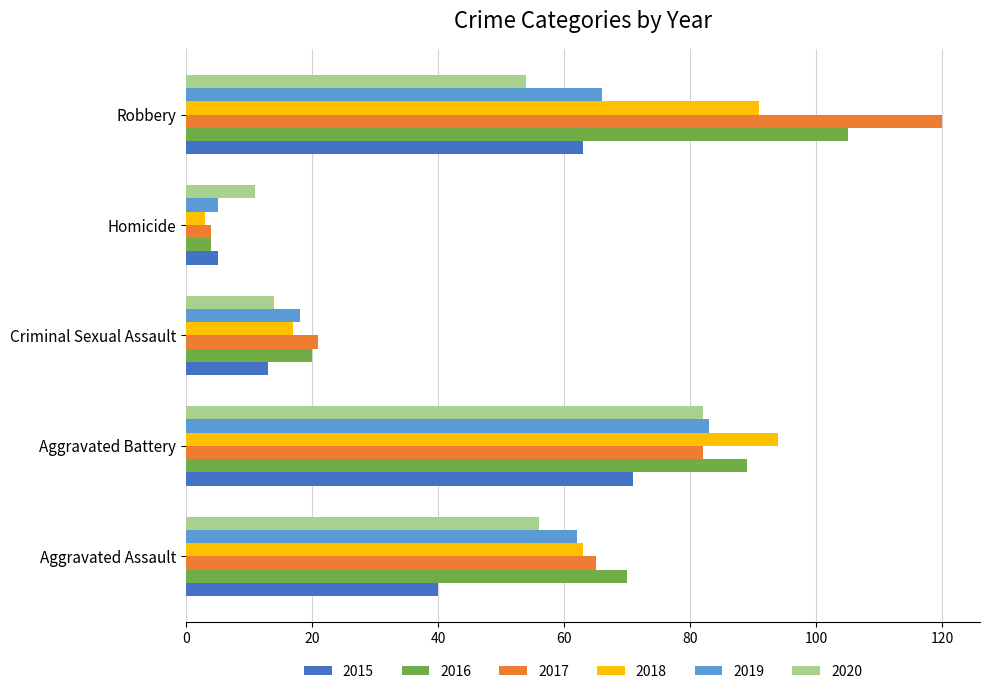

What value does the 2020 series have at Aggravated Assault, to the nearest 10?

60